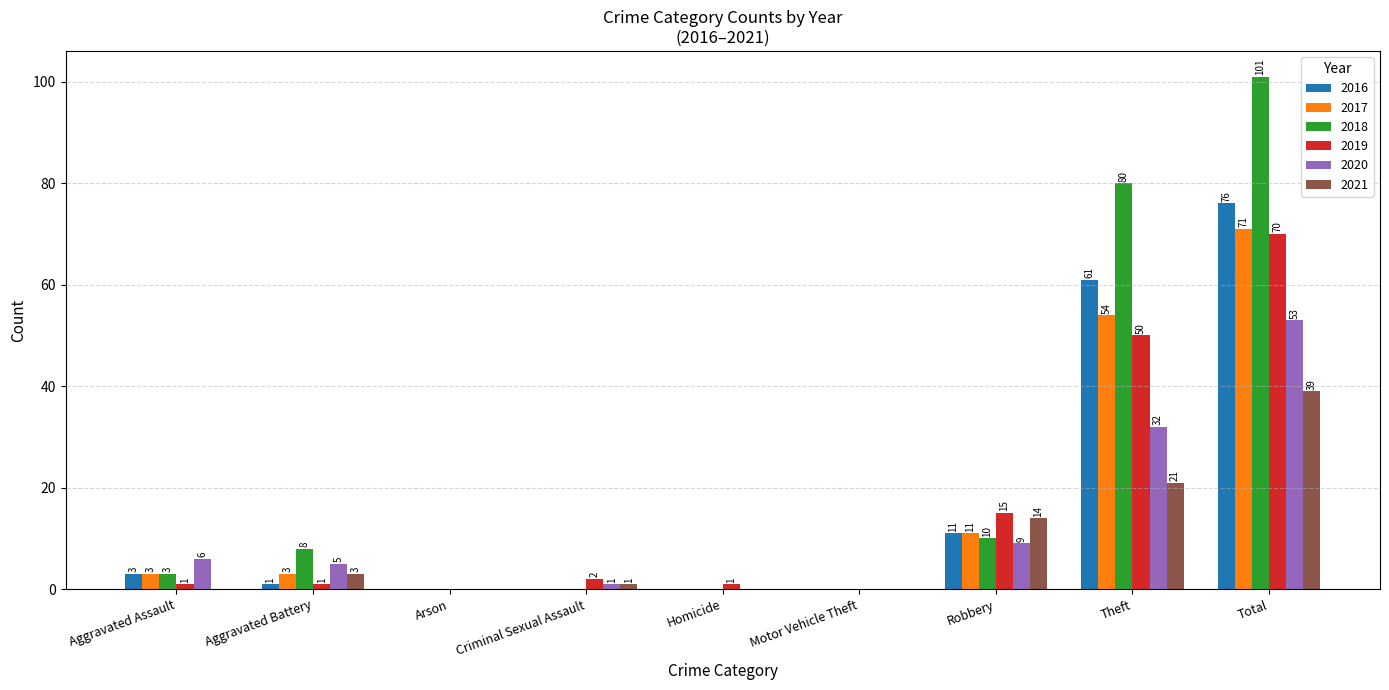

At which label does 2016 reach its peak?

Total